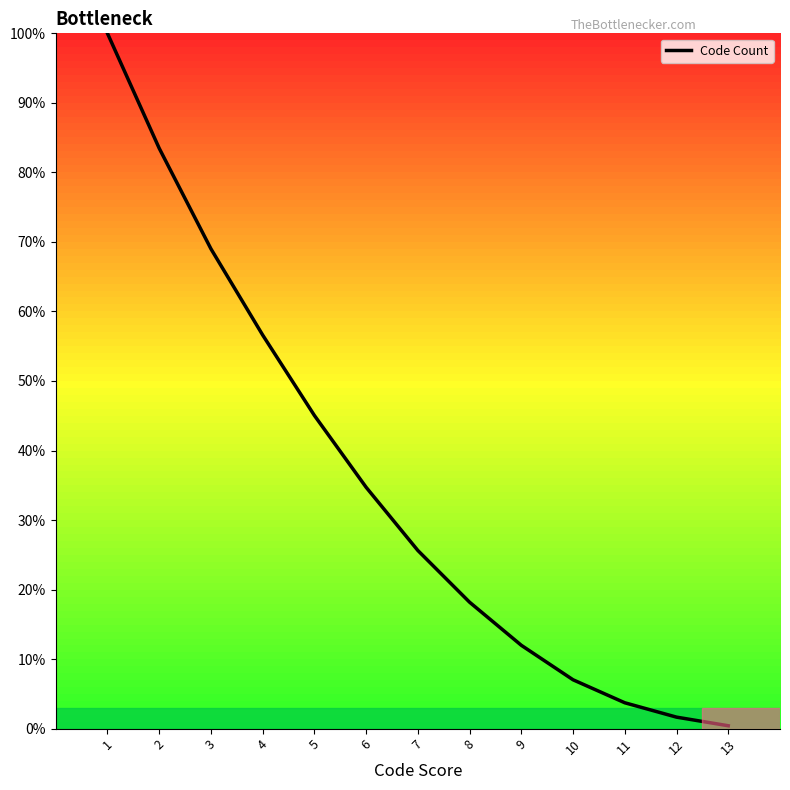

How many lines are shown in the chart?

1